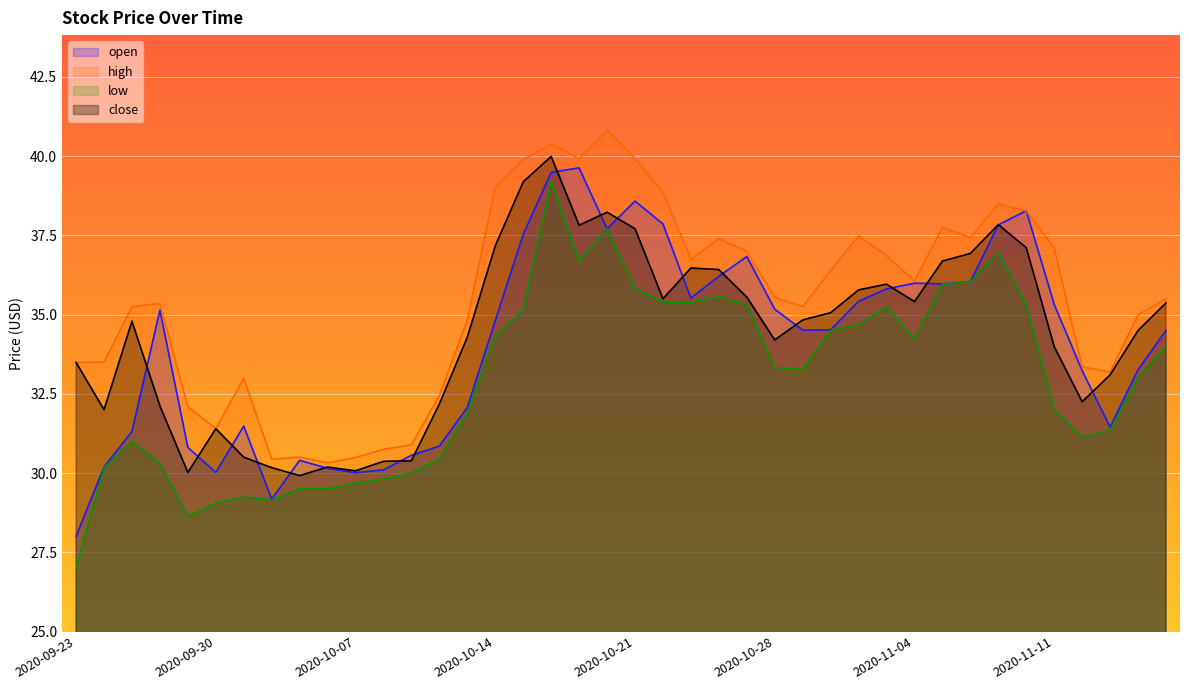

Is the value of low at 2020-10-19 greater than the value of open at 2020-10-01?

Yes